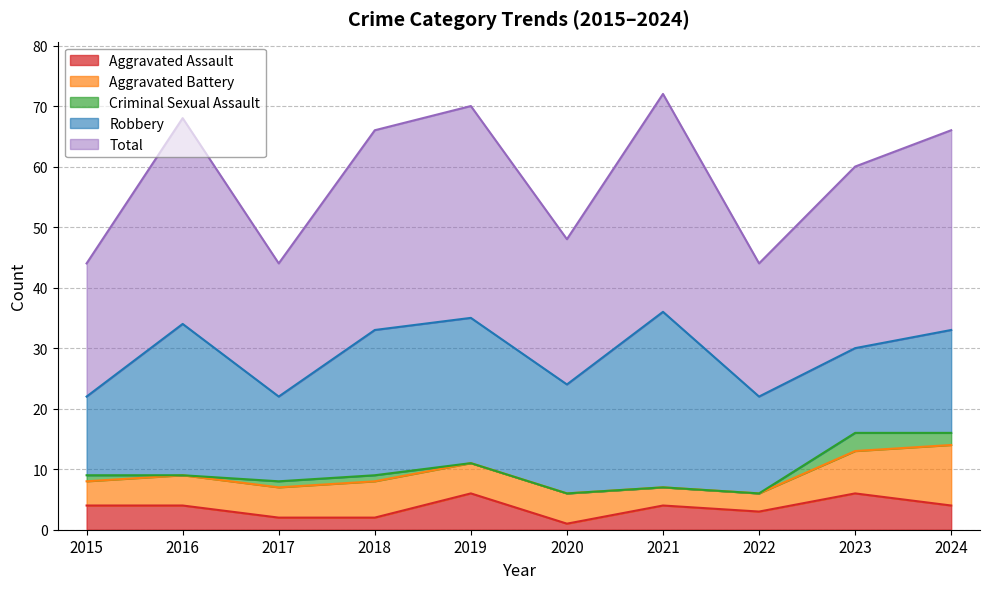

At which label does Aggravated Assault first exceed 4?

2019